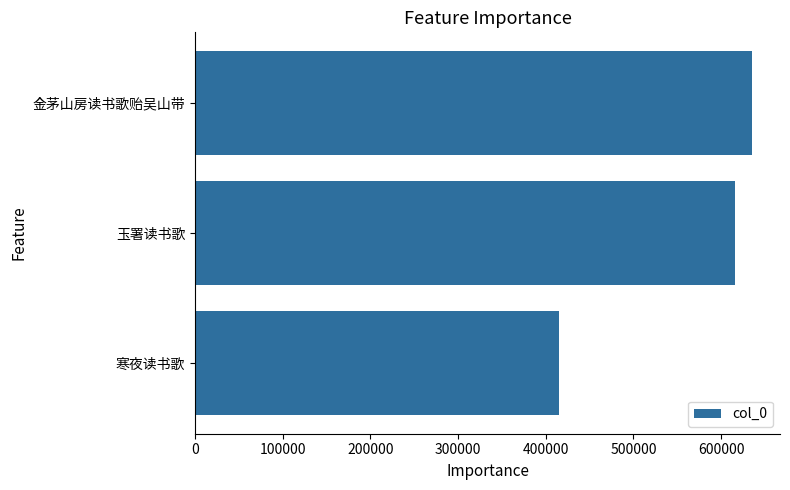

Is it true that the value at 200000 is 615384?

True